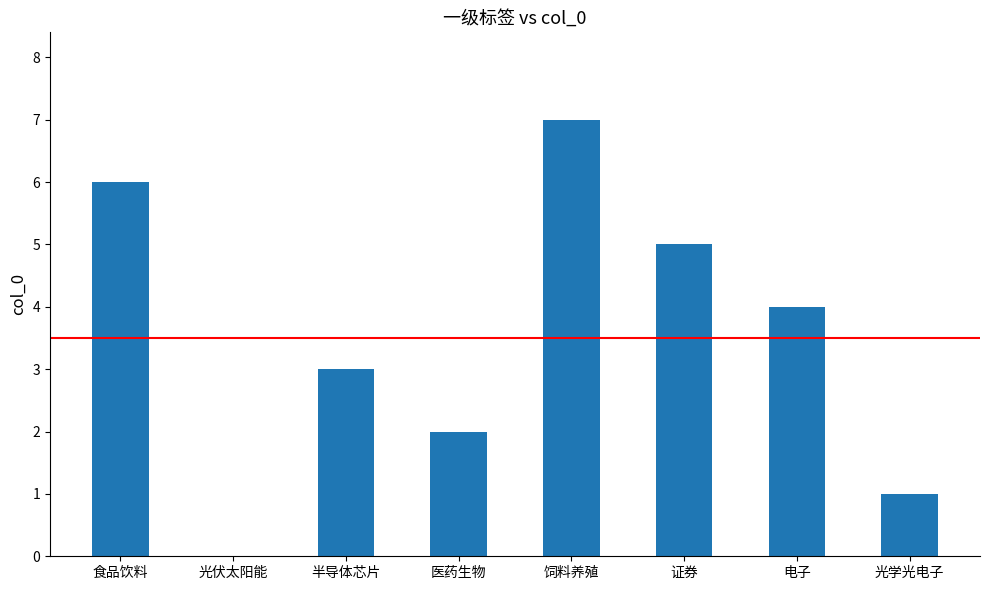

Read the value at 证券.

5